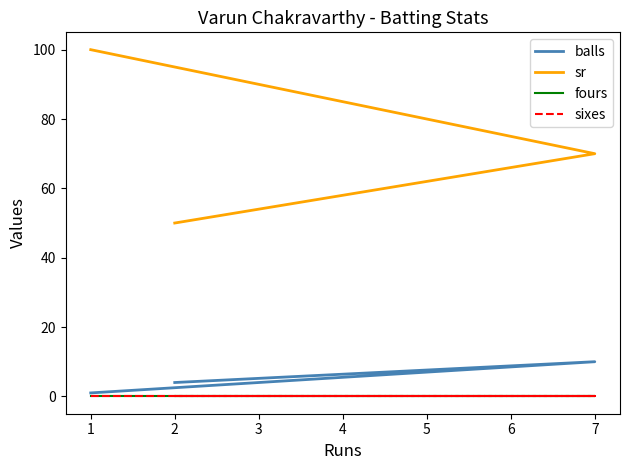

Which series has the largest total across all categories?

sr